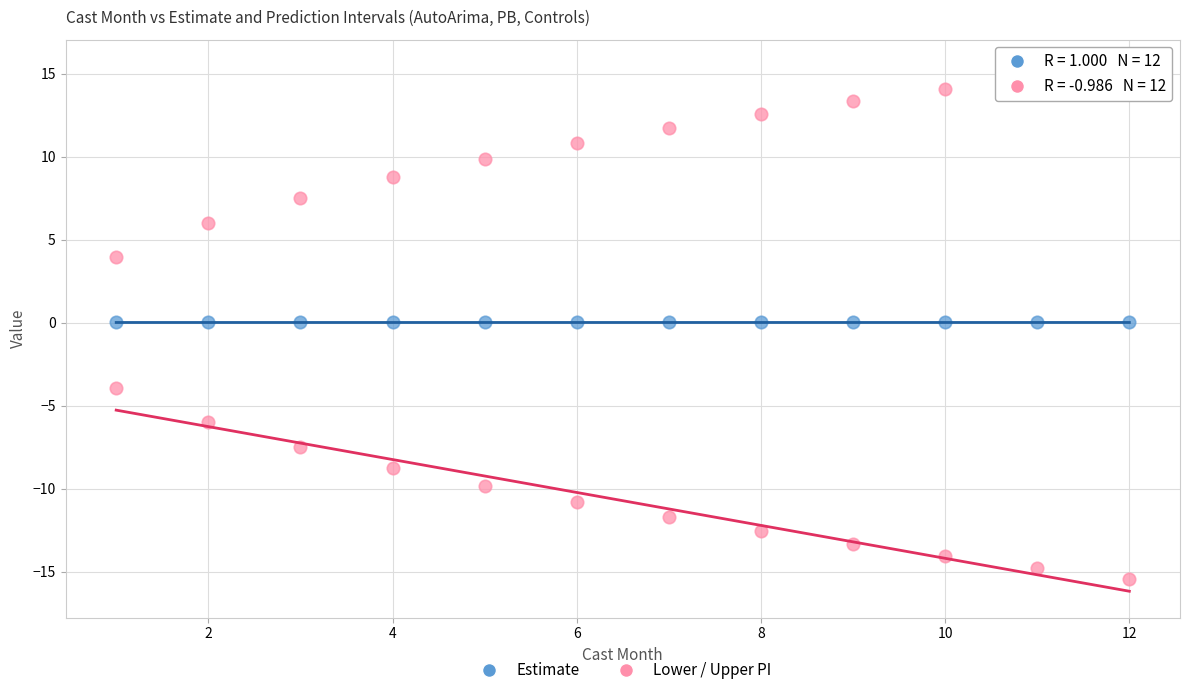

How many points are shown in the scatter plot?

36